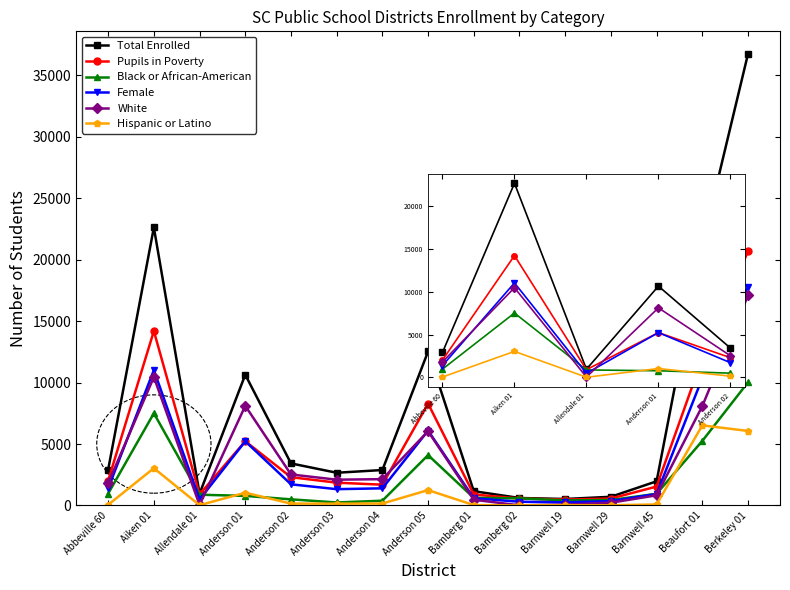

What is the difference between the highest and lowest values at Bamberg 01?

1130